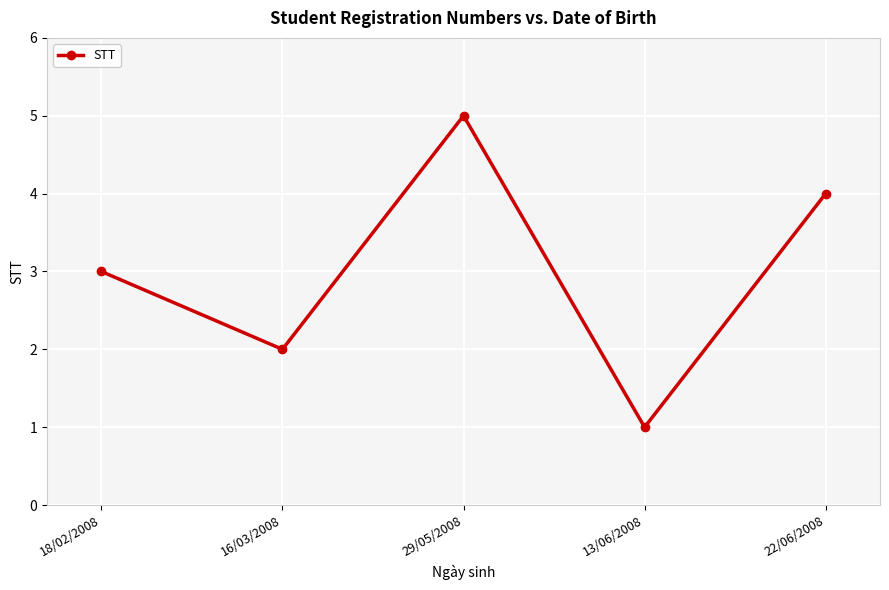

What position from the left is 18/02/2008?

1